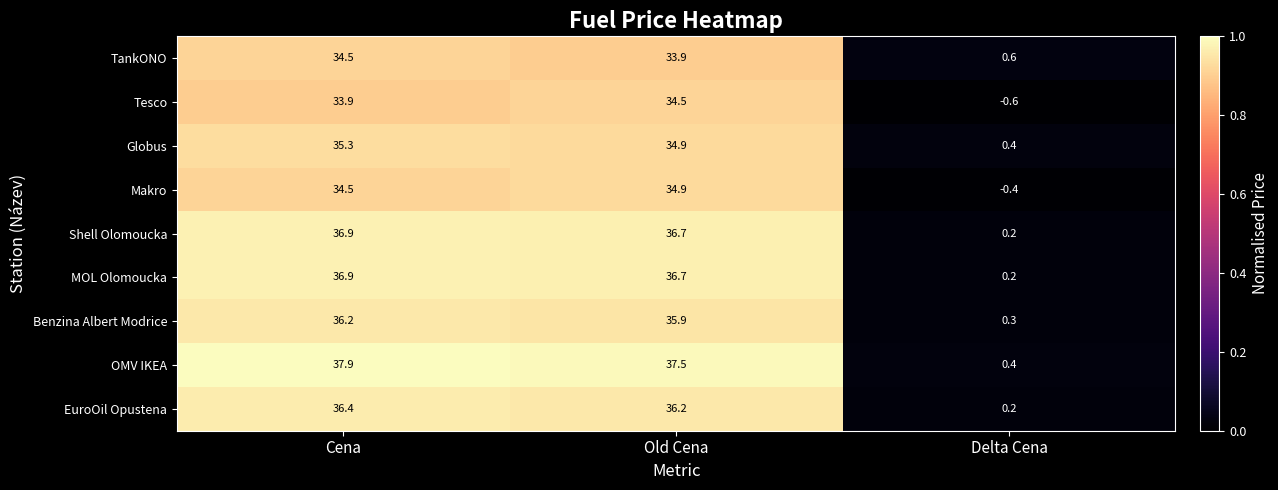

Reading left to right, transcribe all the data shown in this chart.

TankONO: Cena=34.5	Old Cena=33.9	Delta Cena=0.6
Tesco: Cena=33.9	Old Cena=34.5	Delta Cena=-0.6
Globus: Cena=35.3	Old Cena=34.9	Delta Cena=0.4
Makro: Cena=34.5	Old Cena=34.9	Delta Cena=-0.4
Shell Olomoucka: Cena=36.9	Old Cena=36.7	Delta Cena=0.2
MOL Olomoucka: Cena=36.9	Old Cena=36.7	Delta Cena=0.2
Benzina Albert Modrice: Cena=36.2	Old Cena=35.9	Delta Cena=0.3
OMV IKEA: Cena=37.9	Old Cena=37.5	Delta Cena=0.4
EuroOil Opustena: Cena=36.4	Old Cena=36.2	Delta Cena=0.2